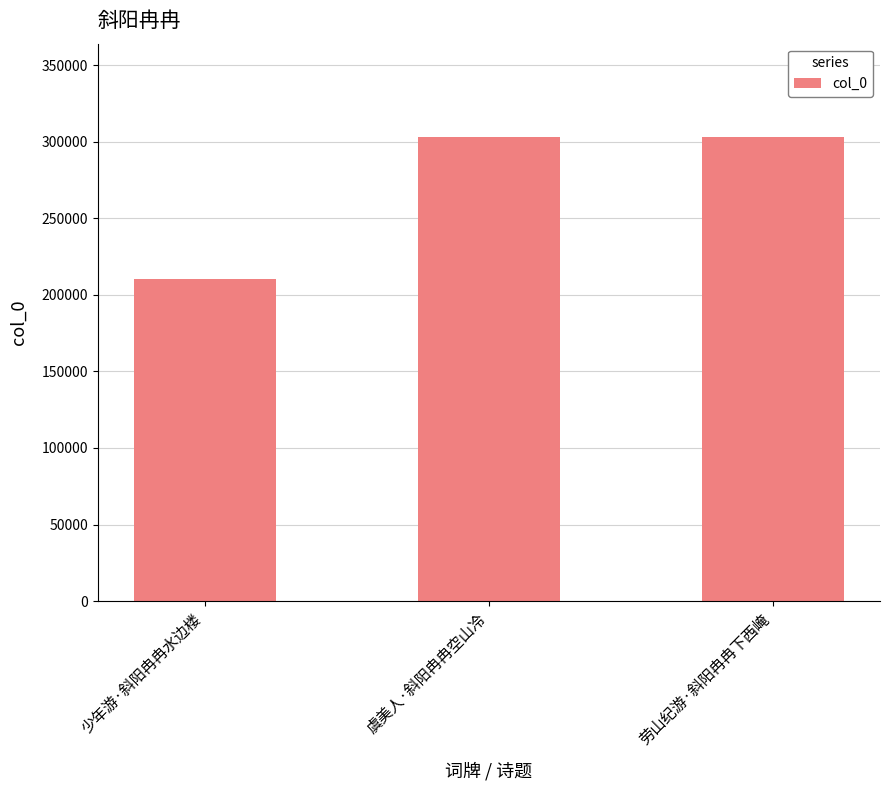

Where is the data nearest to the value 256716?

劳山纪游·斜阳冉冉下西崦